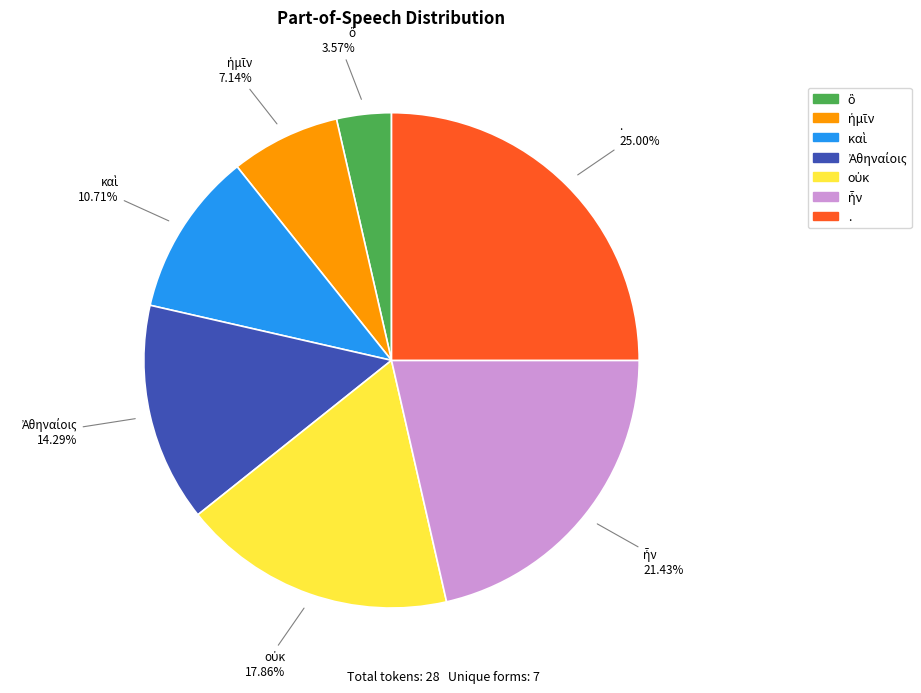

How many slices are in this pie chart?

7